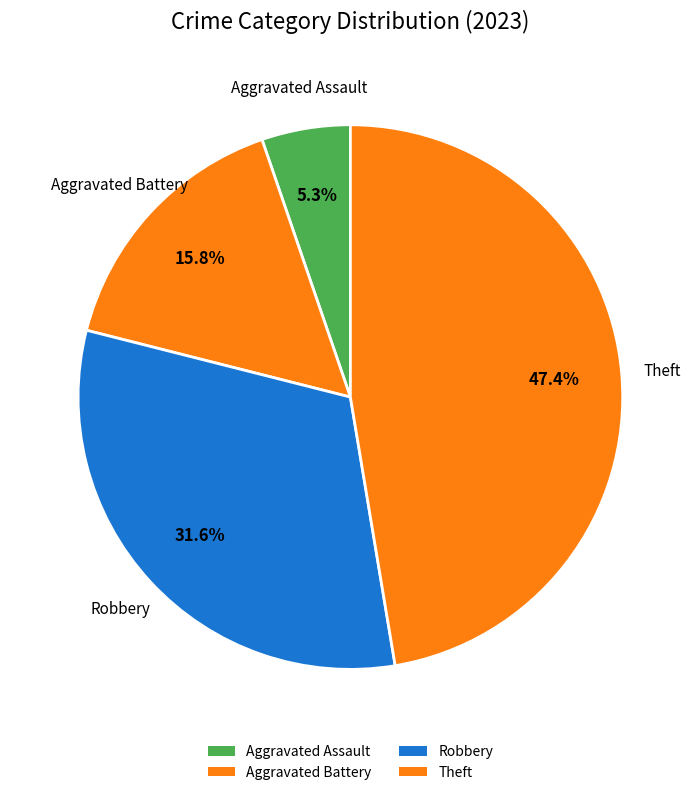

How many segments does this pie chart have?

4